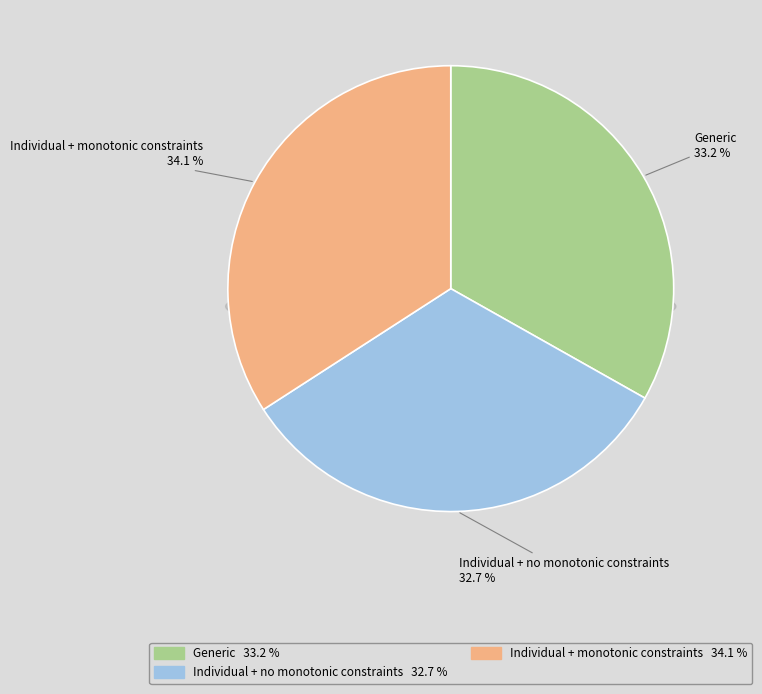

Does any single category account for the majority?

No